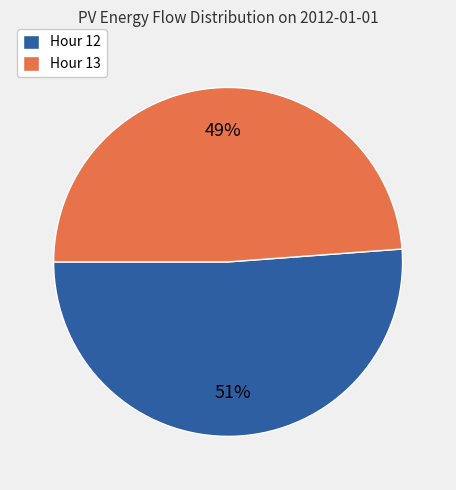

To the nearest percent, what is the difference between the largest and smallest slice percentages?

2%